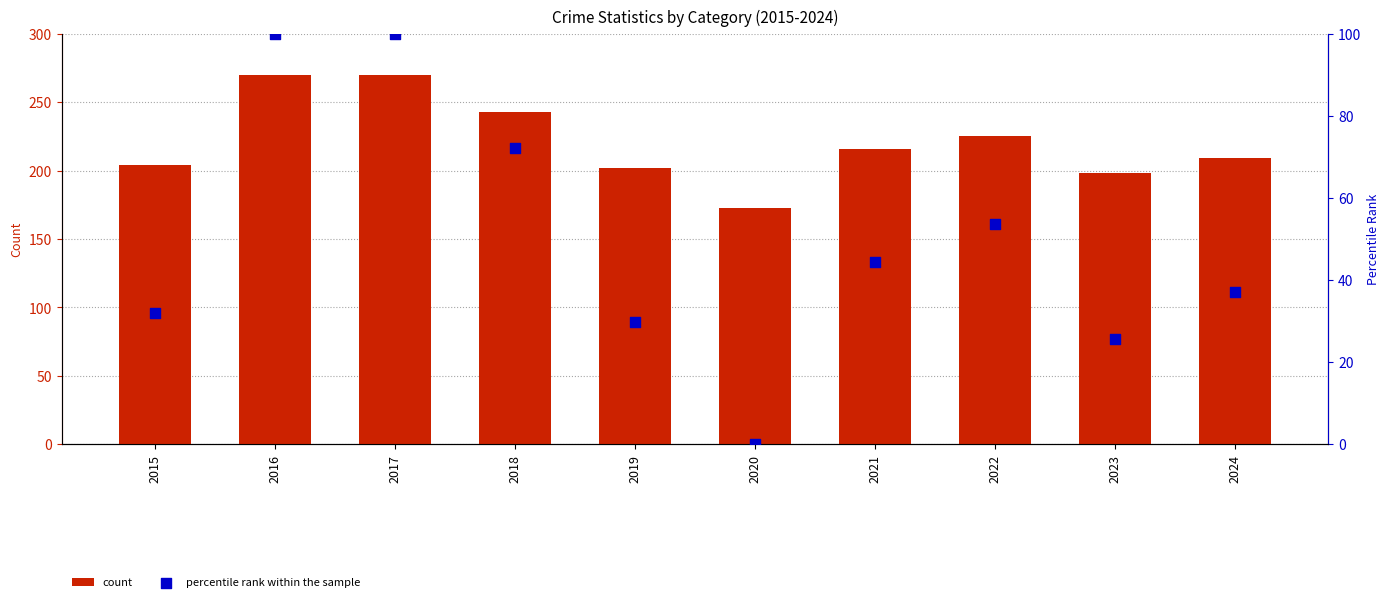

What are all the series names shown in the legend?

count, percentile rank within the sample